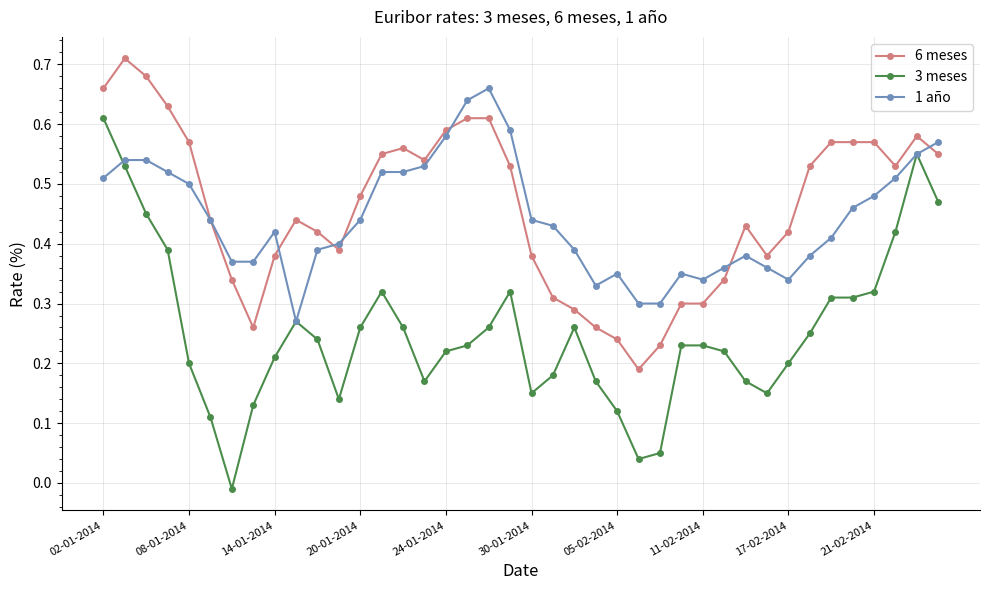

How many 1 año values are between 0 and 1?

40